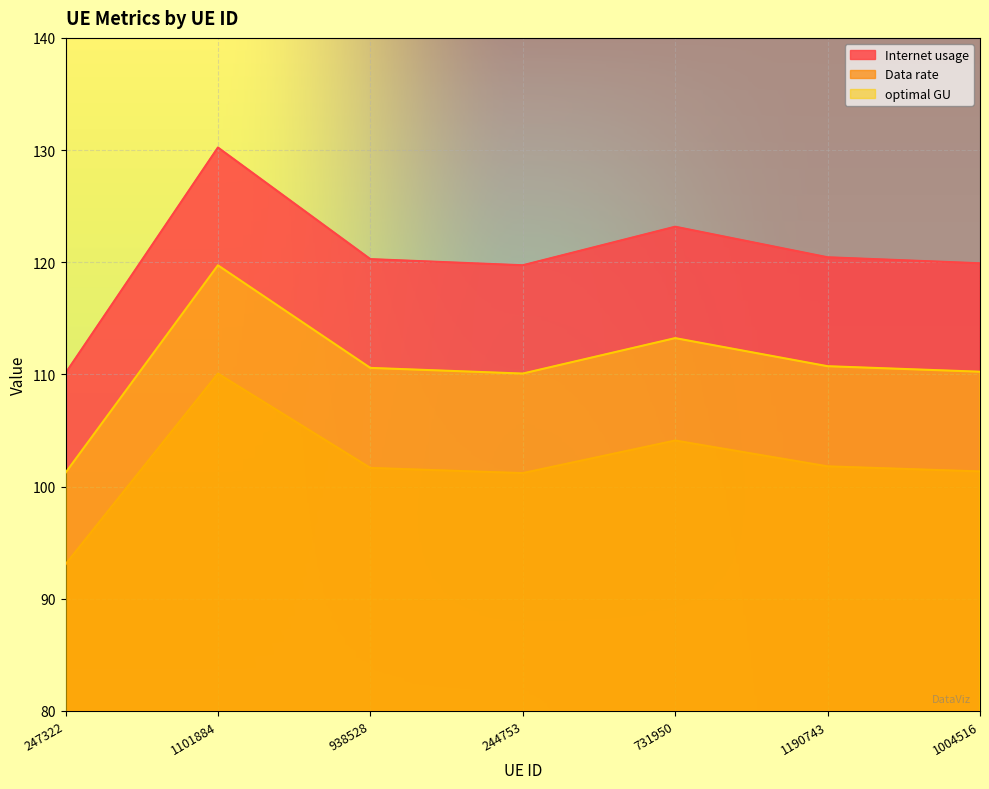

True or false: Internet usage and Data rate cross at least once.

False